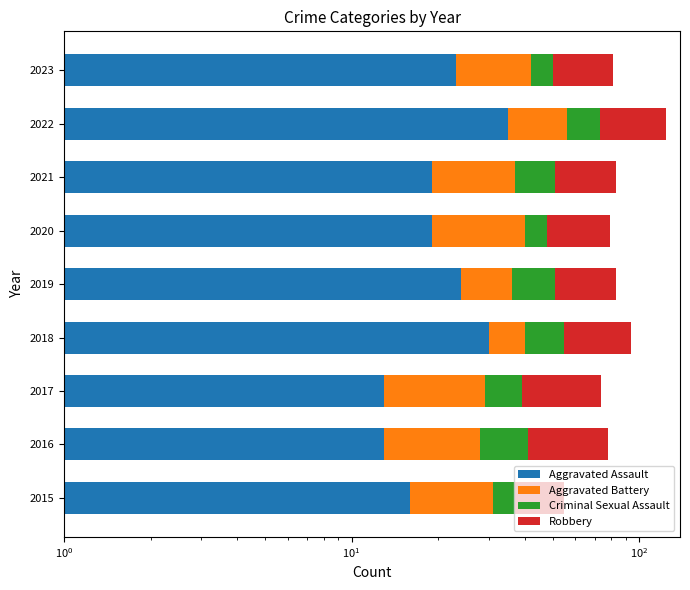

How many bars are there in total?

36